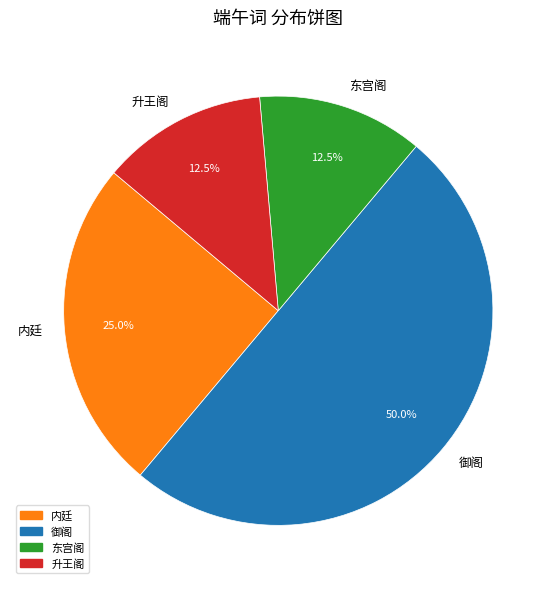

Which category has the biggest portion of the pie?

御阁